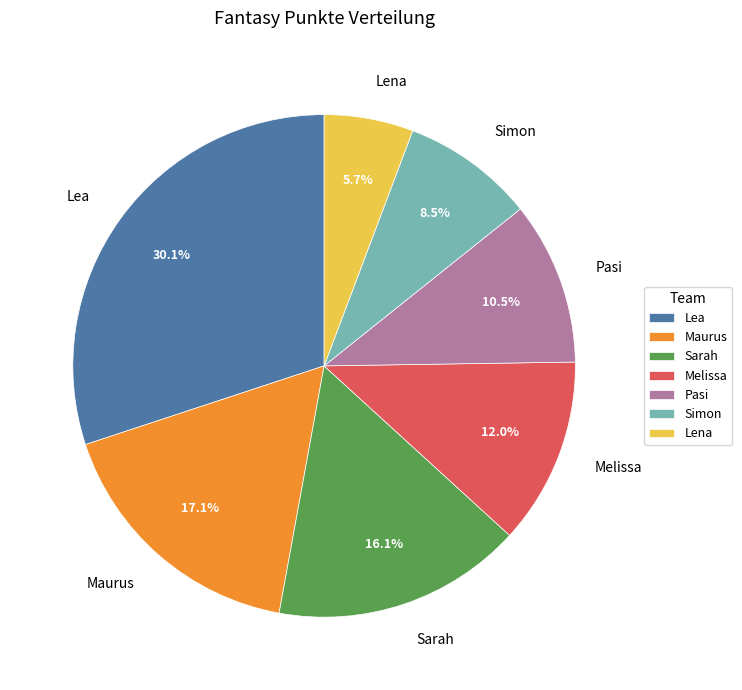

To the nearest percent, what portion does Lena represent?

6%